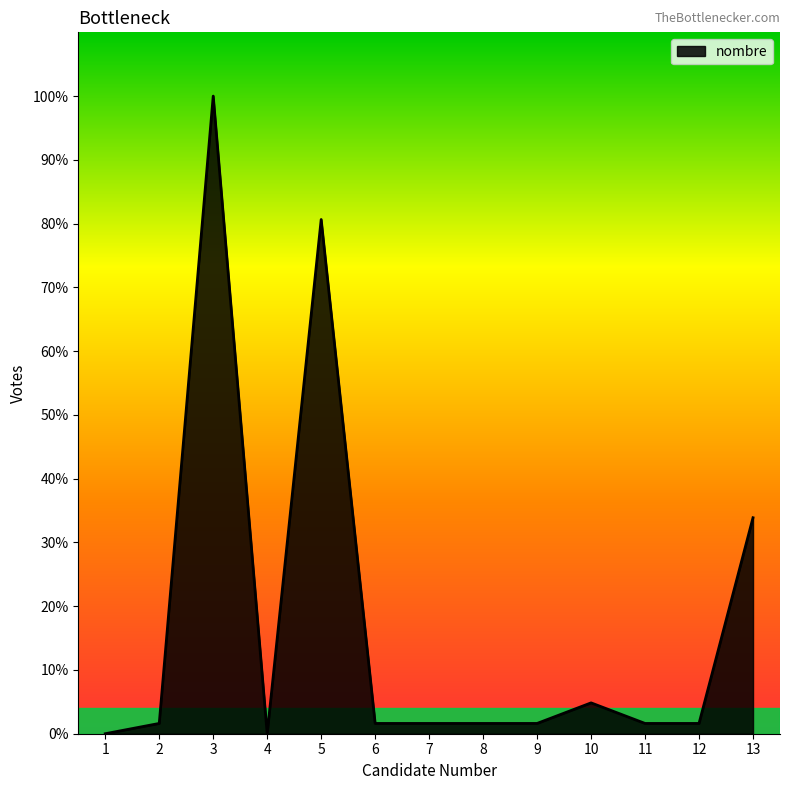

Does the chart have visible grid lines?

No